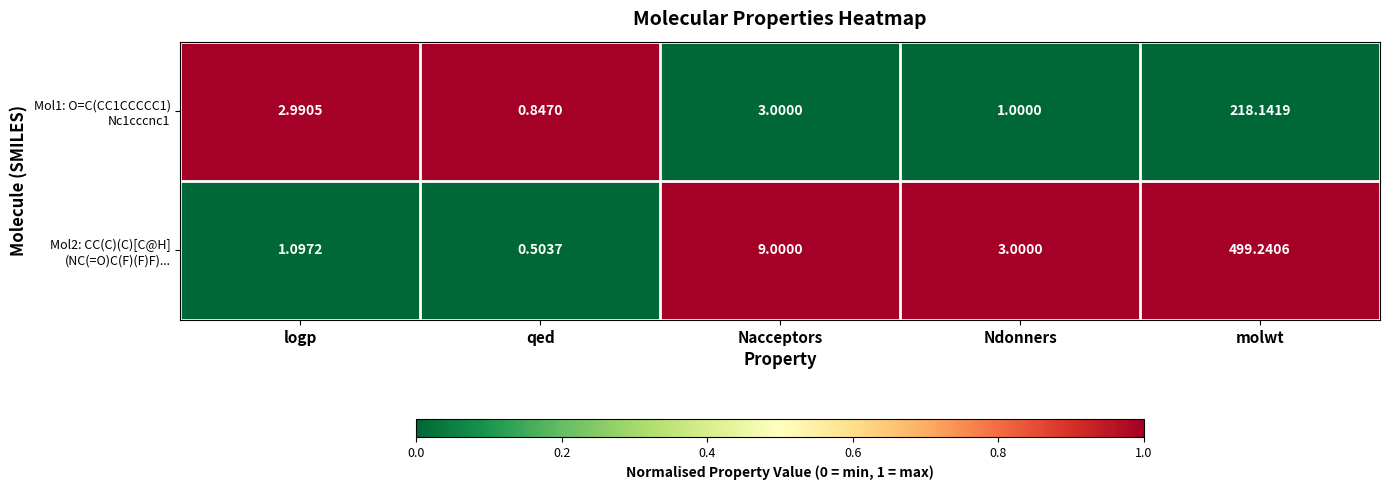

At which category is the sum across all series the highest?

molwt